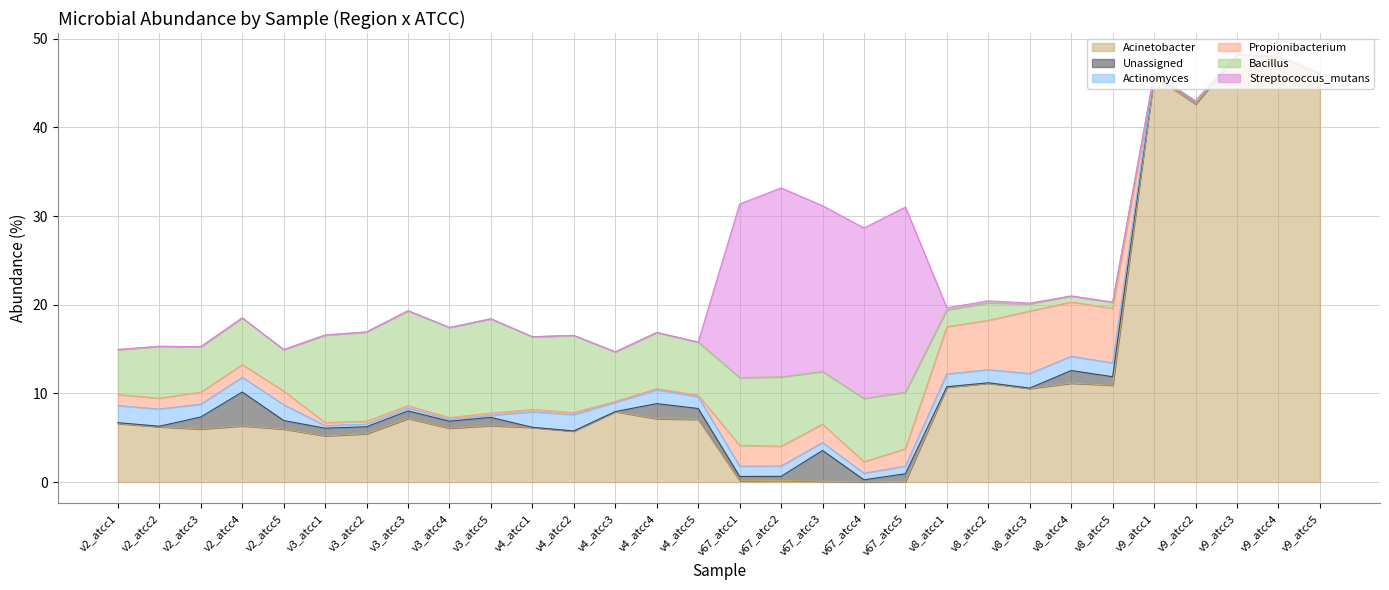

Which series has the largest range (max minus min)?

Acinetobacter